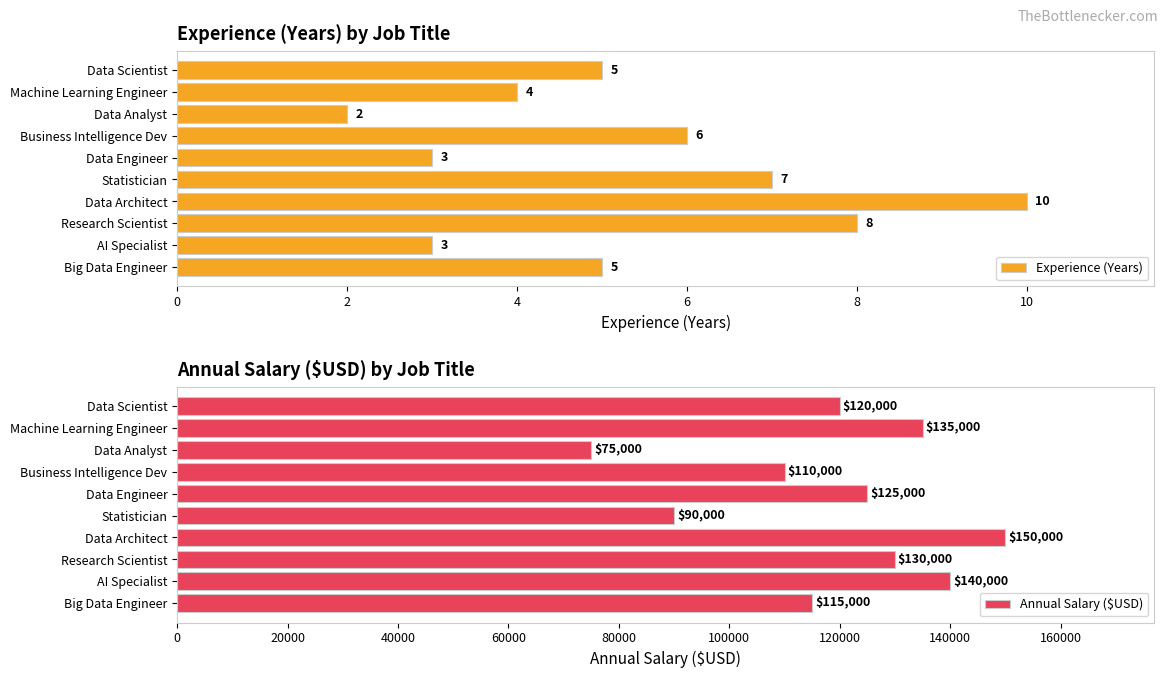

What value does the Experience (Years) series have at Business Intelligence Dev?

6